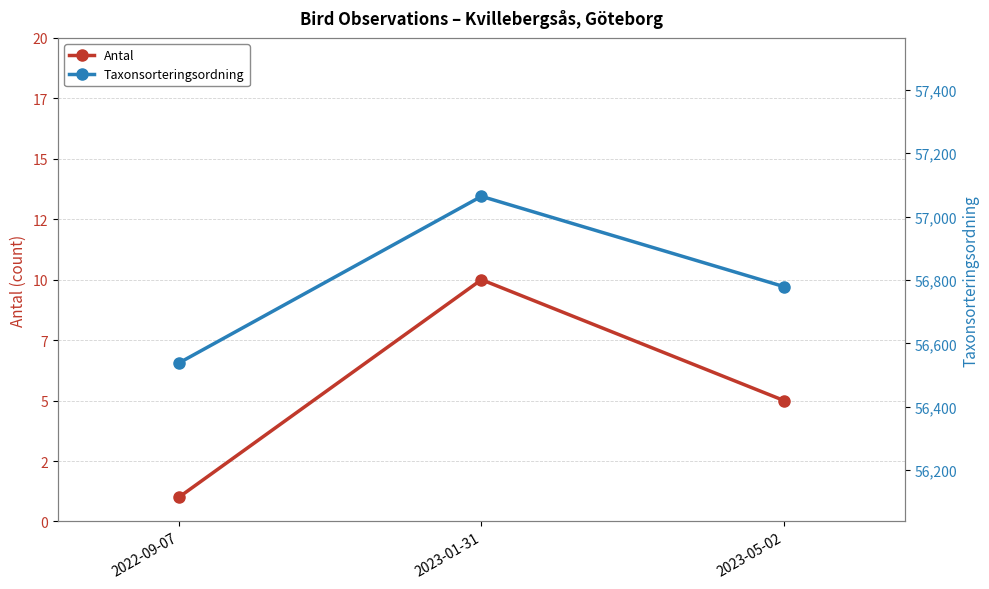

How many data points does each series have?

3